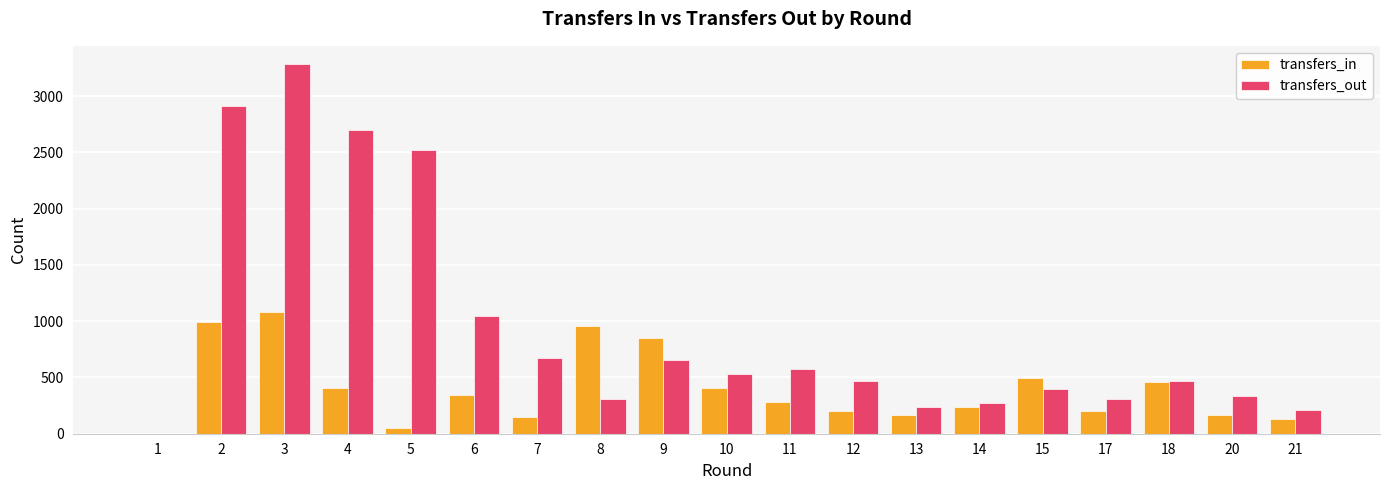

At which category is the sum across all series the highest?

3